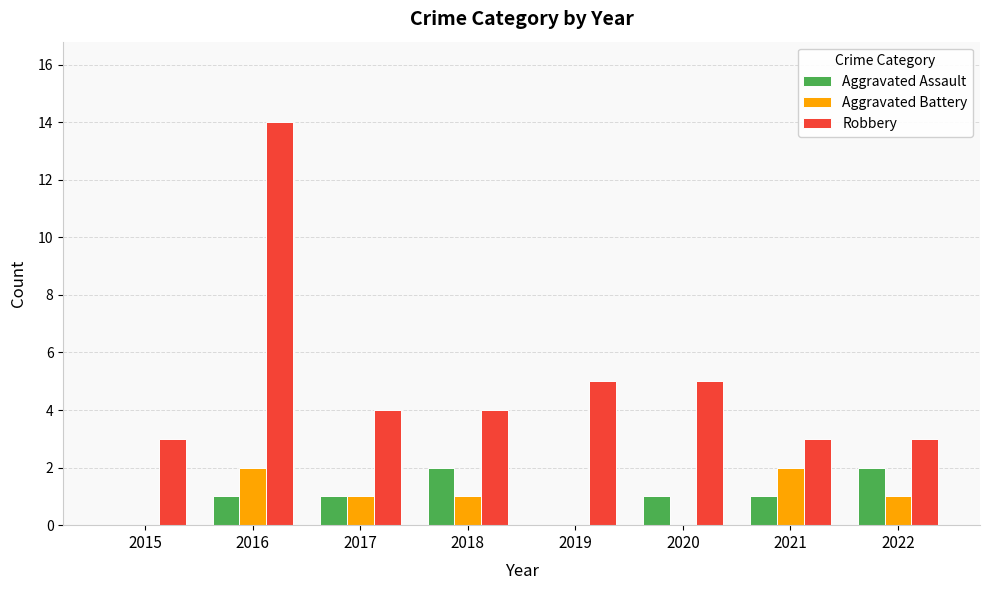

What is the total value across all series at 2015?

3